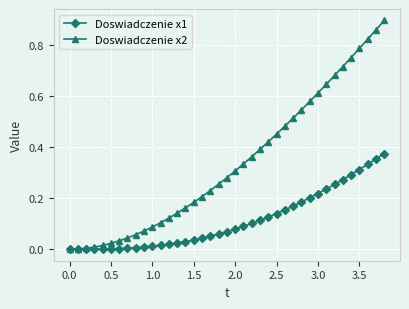

Which series has the widest spread of values?

Doswiadczenie x2